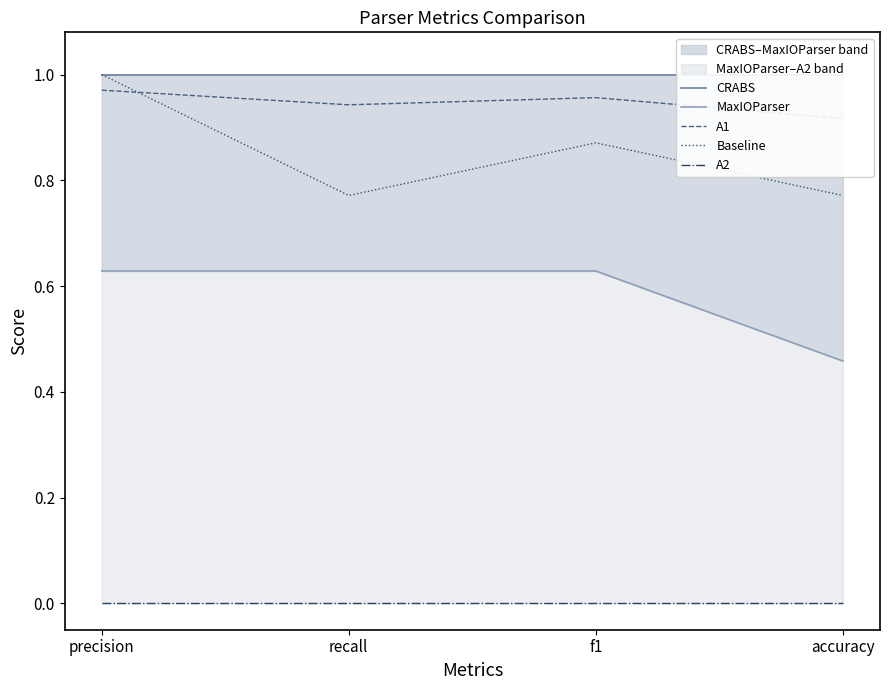

True or false: CRABS and A2 cross at least once.

False